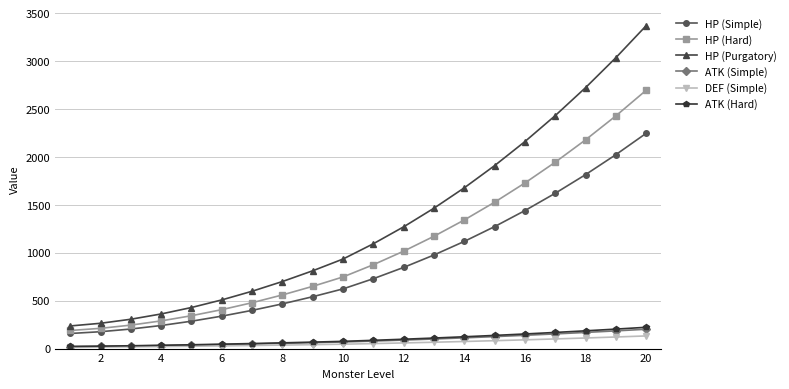

Count the number of data series in this chart.

6